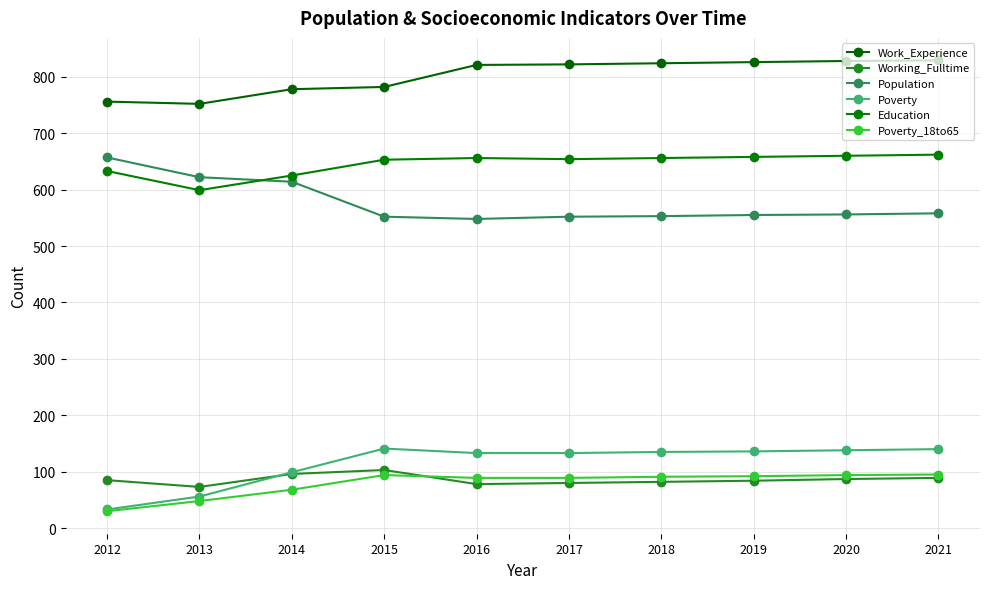

Where do Education and Population first cross each other?

2013 and 2014